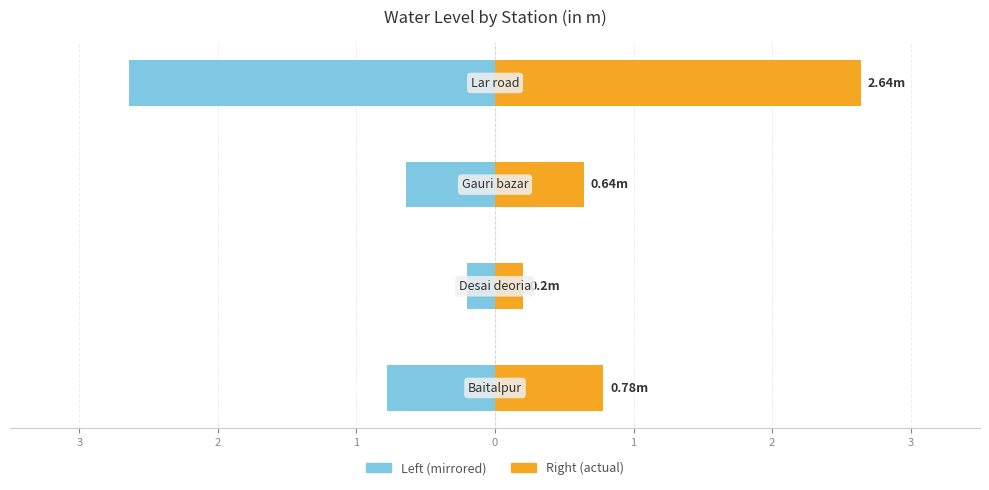

Reading left to right, transcribe all the data shown in this chart.

water_level (in m) [left]: 3=-0.8	2=-0.2	1=-0.6	0=-2.6
water_level (in m) [right]: 3=0.8	2=0.2	1=0.6	0=2.6